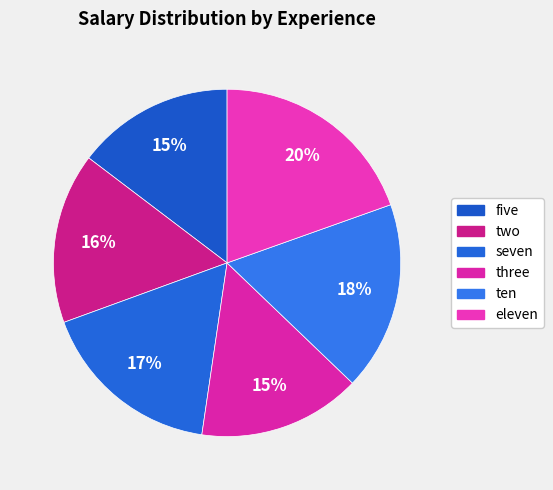

To the nearest percent, what is the combined percentage of three and five?

30%